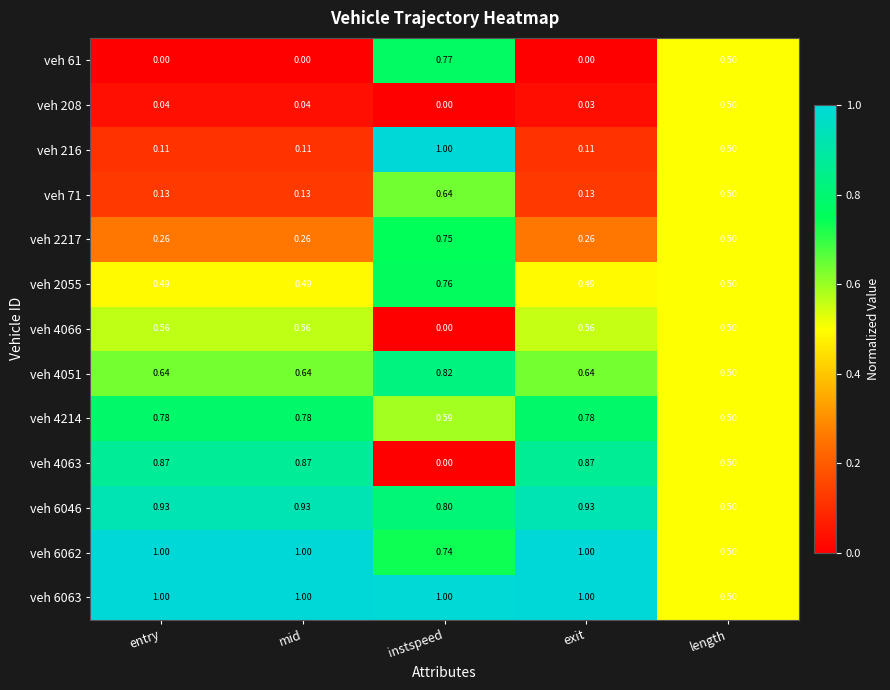

What is the total value across all series at exit?

6.8